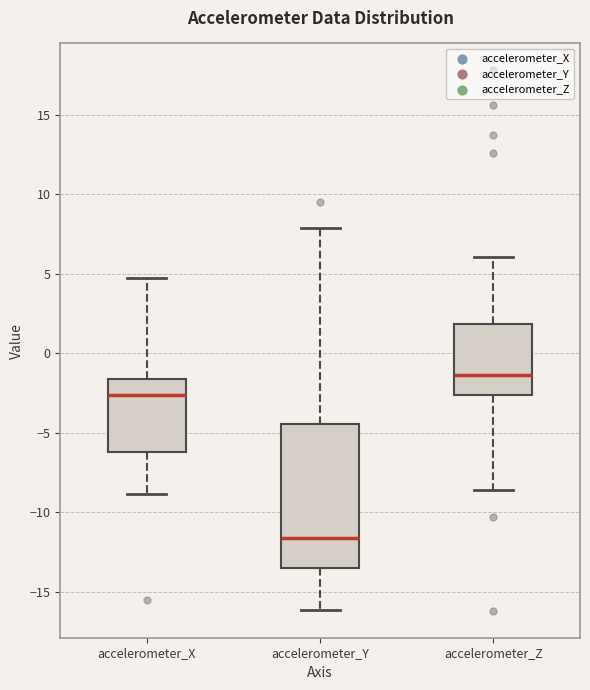

Reading left to right, read every box against the y-axis: the position of its median line, the range the box covers, and the ends of its whiskers. The values are not printed on the chart, so give them approximately, as read against the axis.

accelerometer_X: median -2.5, box -6.0 to -1.5, whiskers -9.0 to 4.5
accelerometer_Y: median -11.5, box -13.5 to -4.5, whiskers -16.0 to 8.0
accelerometer_Z: median -1.5, box -2.5 to 2.0, whiskers -8.5 to 6.0